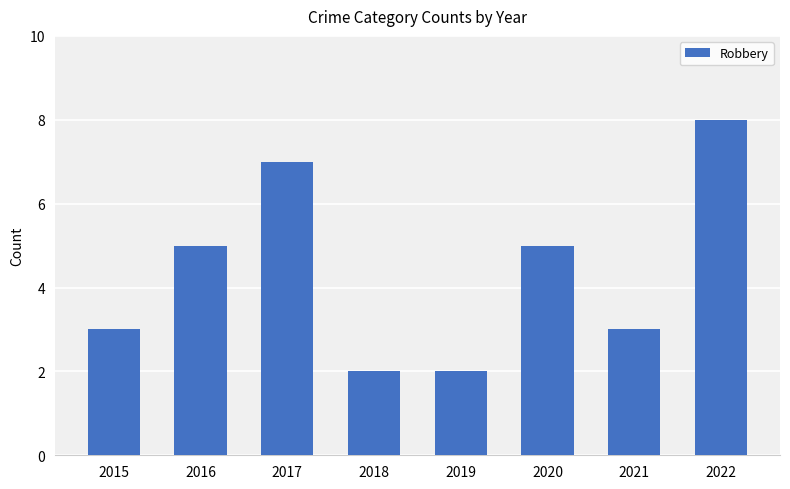

Reading left to right, transcribe all the data shown in this chart.

2015=3	2016=5	2017=7	2018=2	2019=2	2020=5	2021=3	2022=8